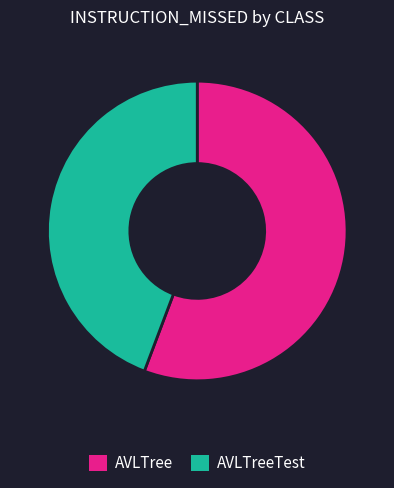

What is the majority slice?

AVLTree